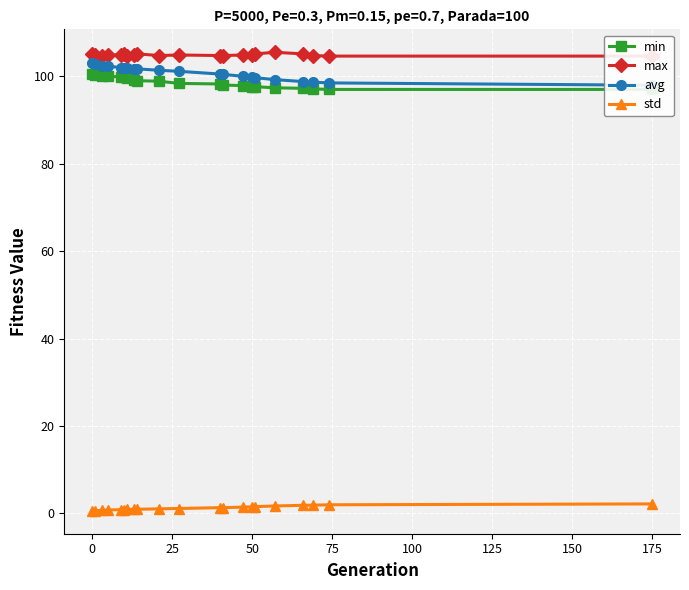

True or false: std has more than 0 points higher than both neighbors.

True